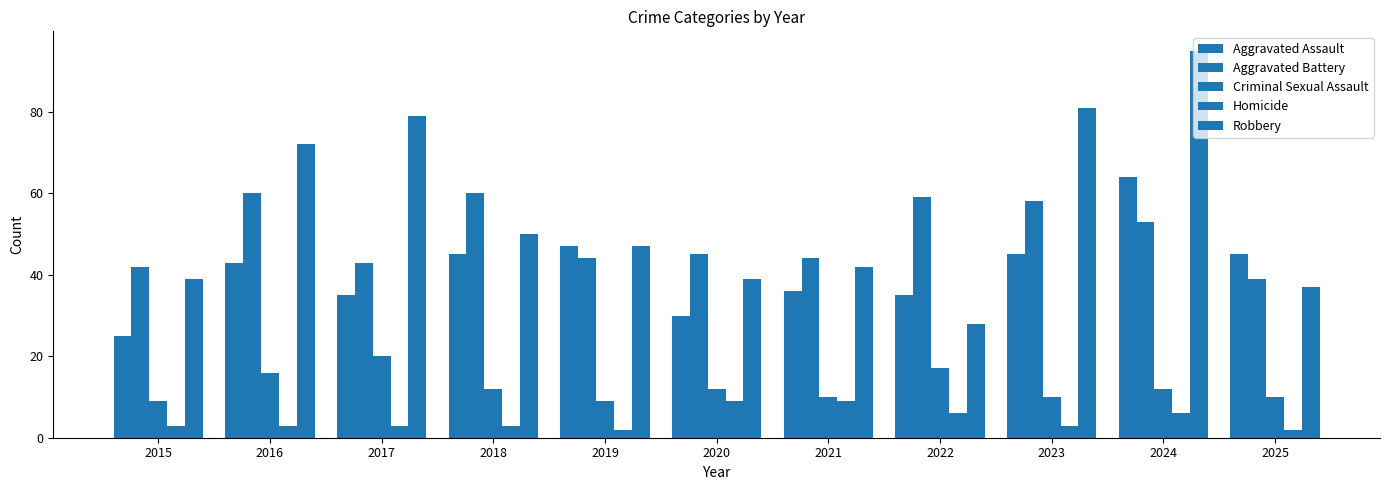

Is the value of Homicide at 2024 greater than the value of Aggravated Battery at 2016?

No